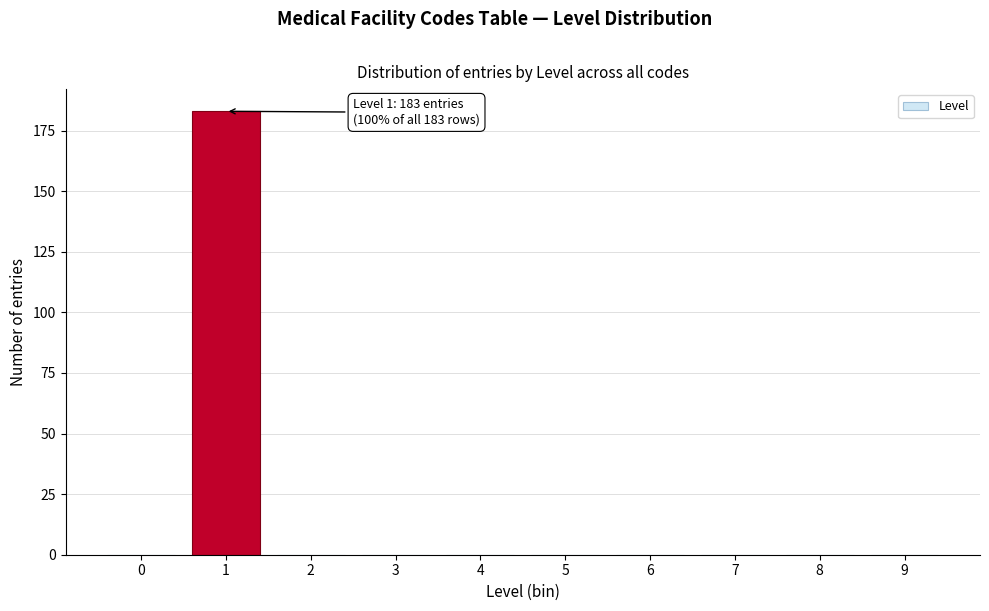

Reading right to left, extract all data points from this chart.

9=0	8=0	7=0	6=0	5=0	4=0	3=0	2=0	1=183	0=0